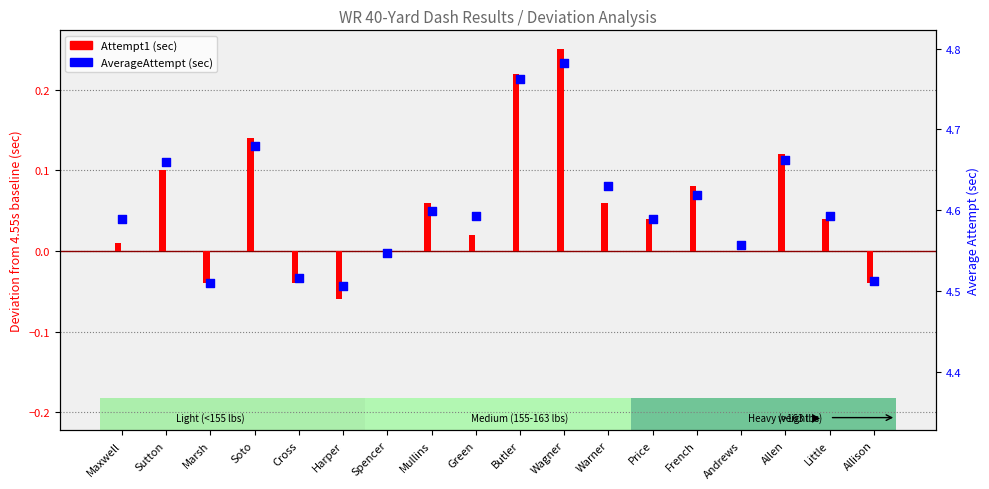

Which series has the largest Y range (max minus min)?

Attempt1 (sec)